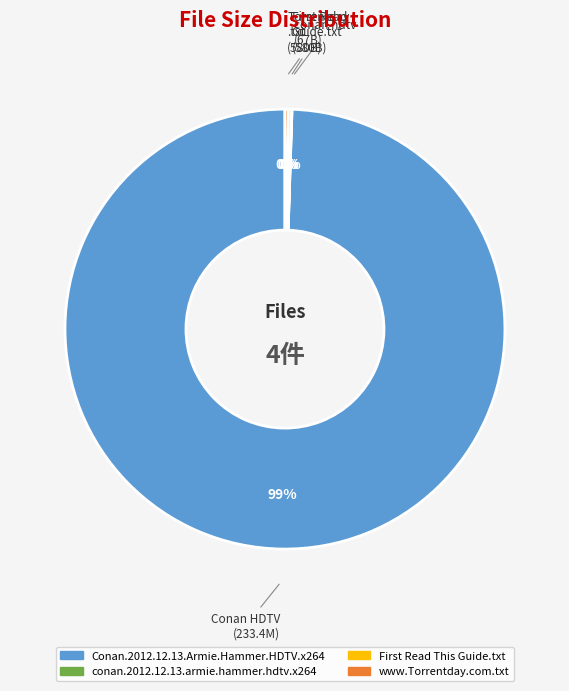

Does Conan.2012.12.13.Armie.Hammer.HDTV.x264 account for over 50% of the chart?

Yes